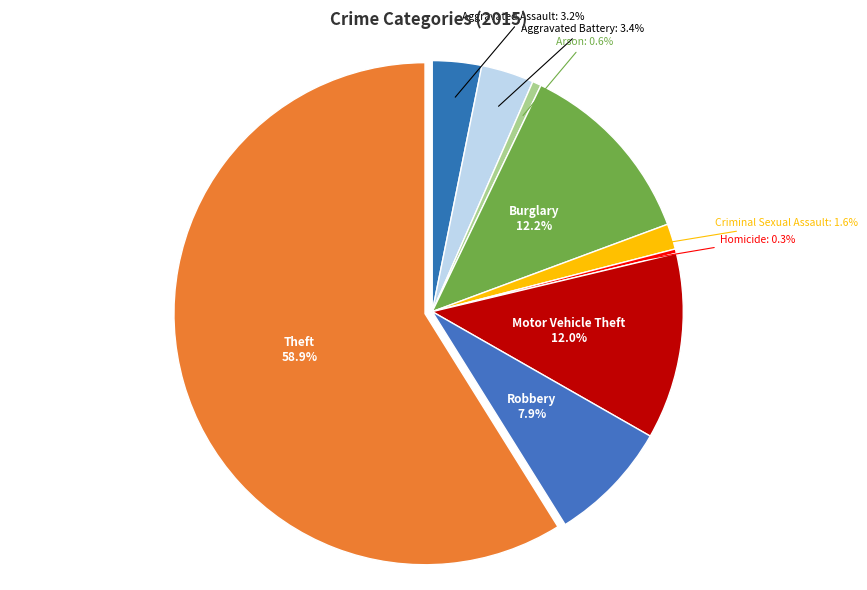

What percentage do Aggravated Battery and Burglary together represent?

15.6%